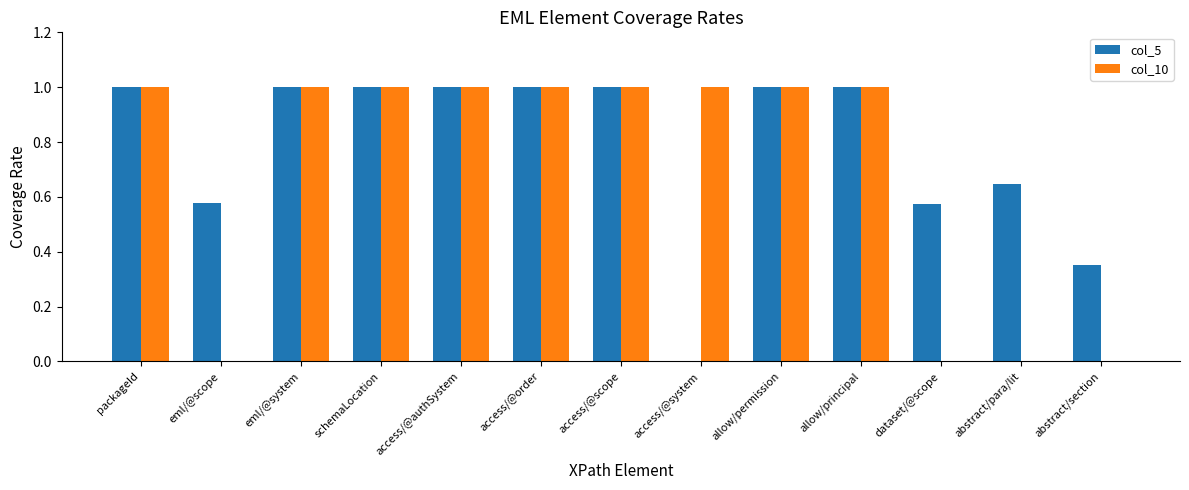

Count the col_5 values in the range 0 to 1.

13